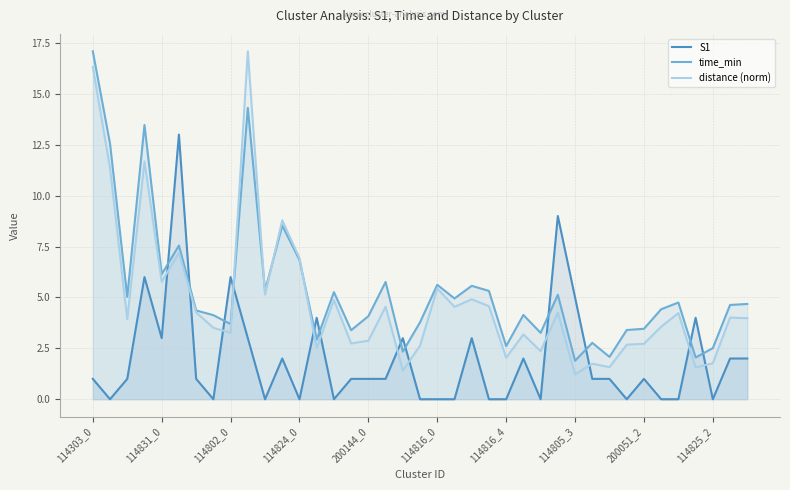

What is the maximum value shown in the chart?

17.1